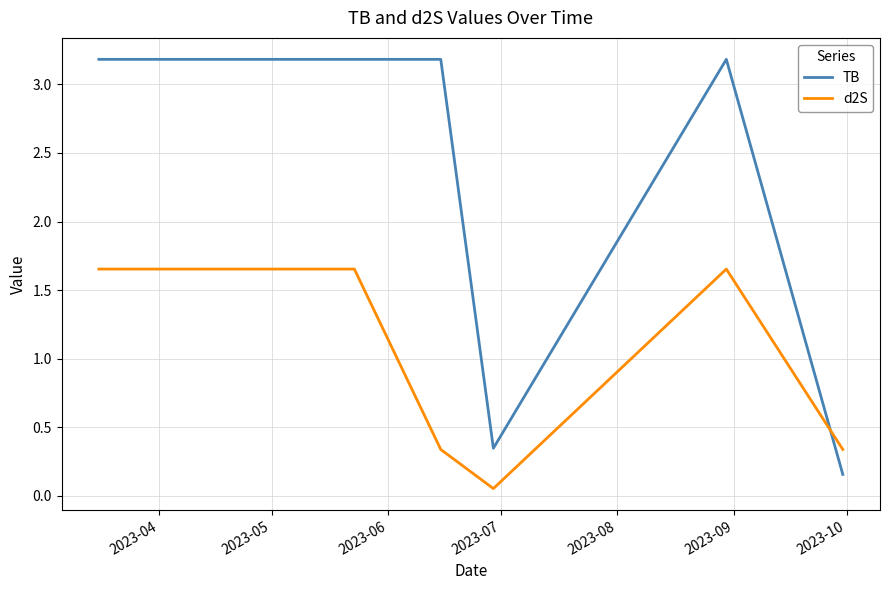

After their last crossing, which series has the higher values: TB or d2S?

d2S